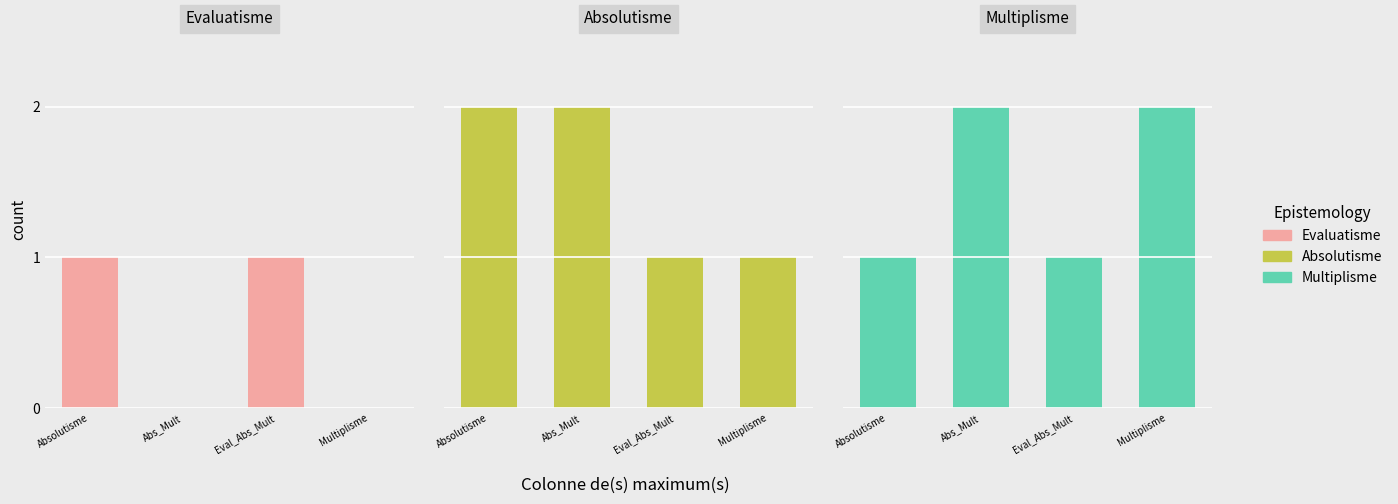

What is the sum of all Evaluatisme values?

2